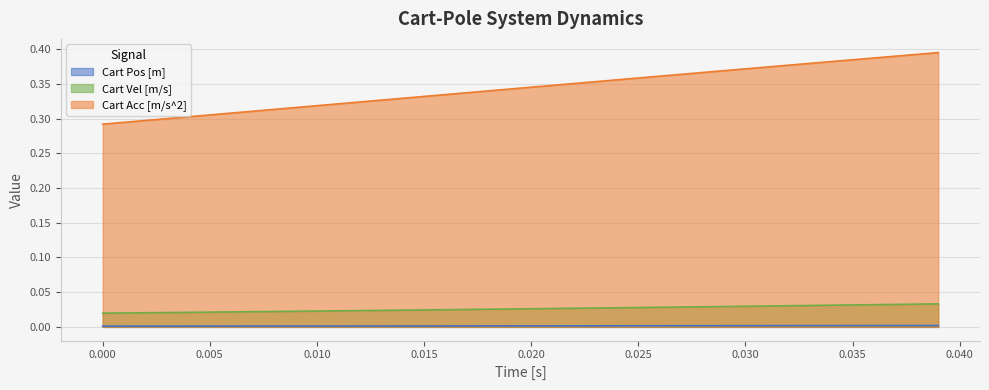

Which series has the widest spread of values?

Cart Acc [m/s^2]